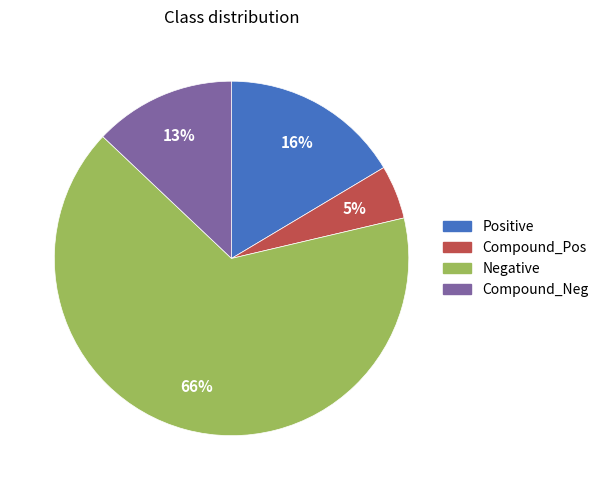

Is there any slice that represents more than half of the pie?

Yes